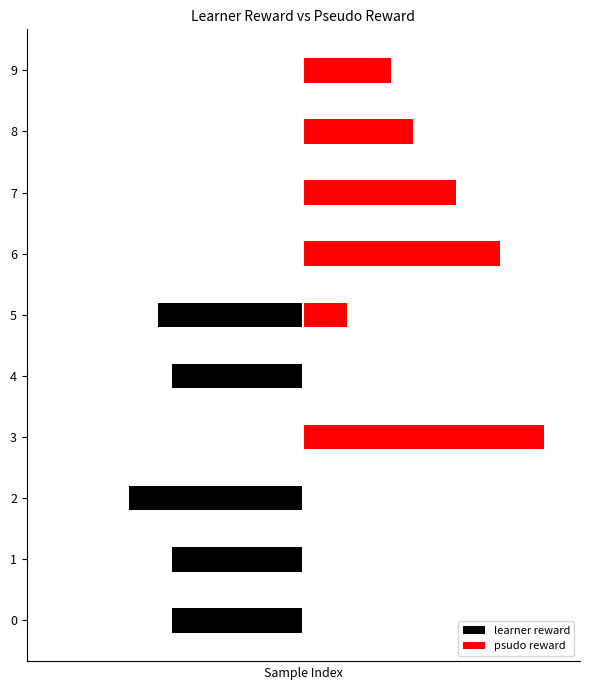

At 3, list the series in order from largest to smallest.

psudo reward, learner reward